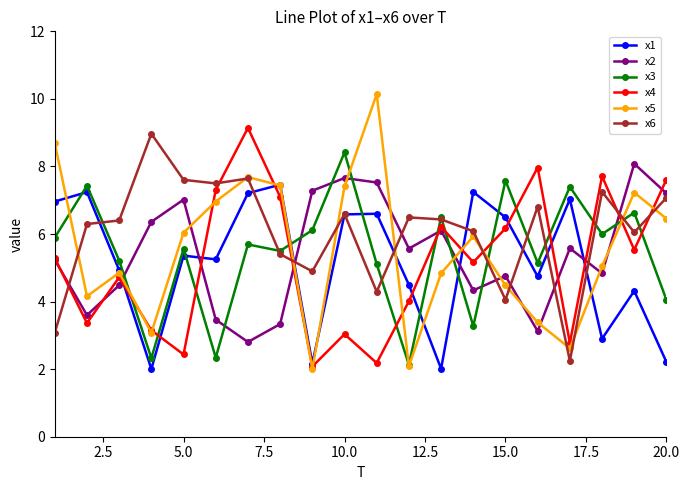

Which series has the largest total across all categories?

x6